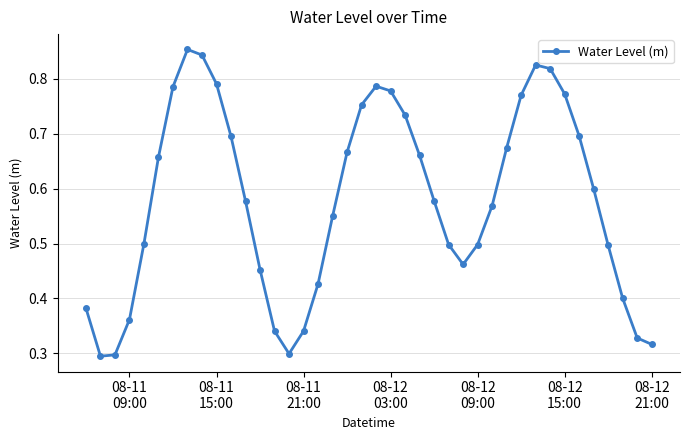

How many values are between 0 and 1?

40